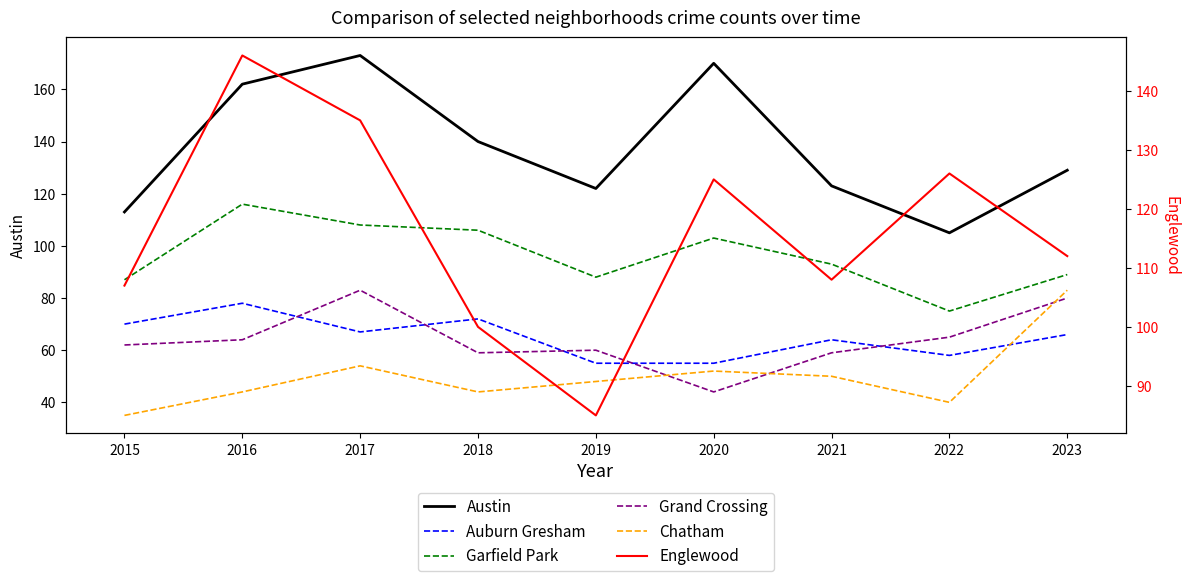

True or false: Garfield Park and Chatham cross at least once.

False